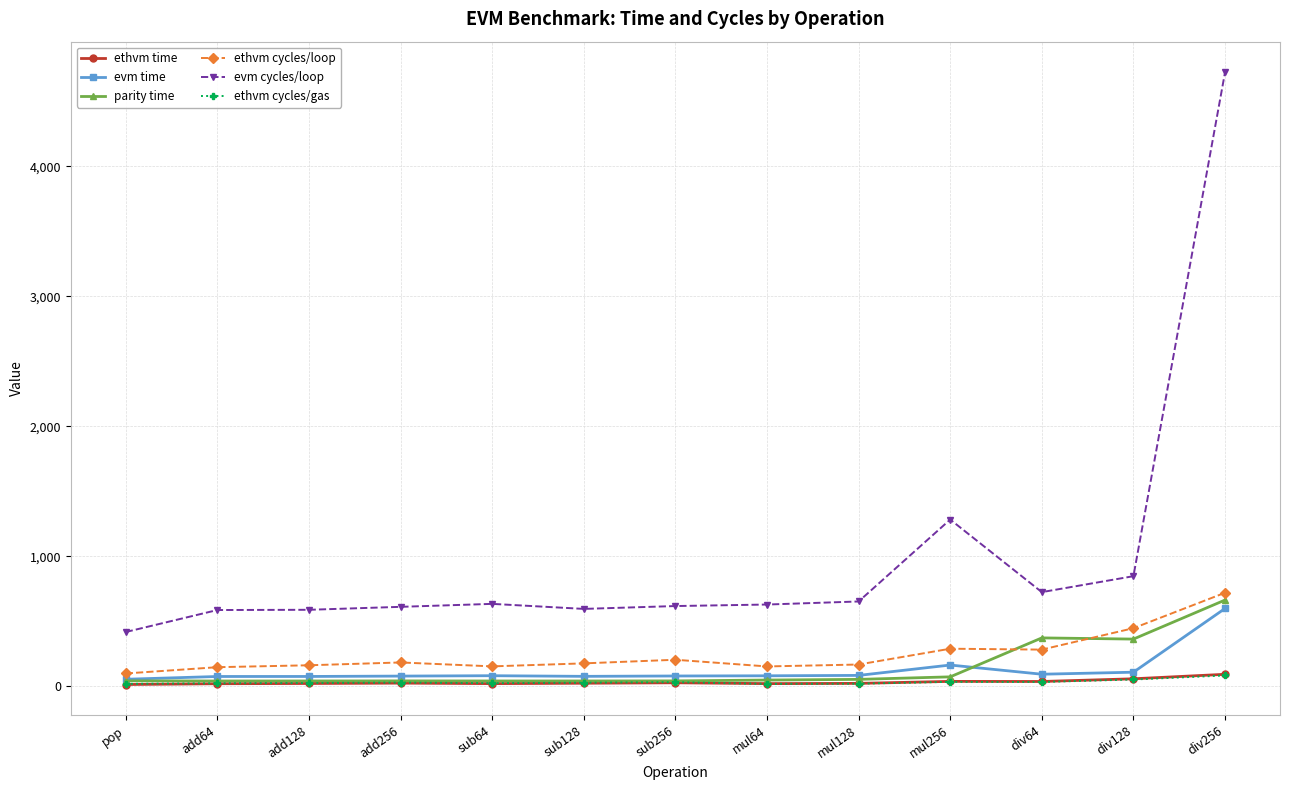

Is it true that ethvm time equals 37.1 at mul256?

True